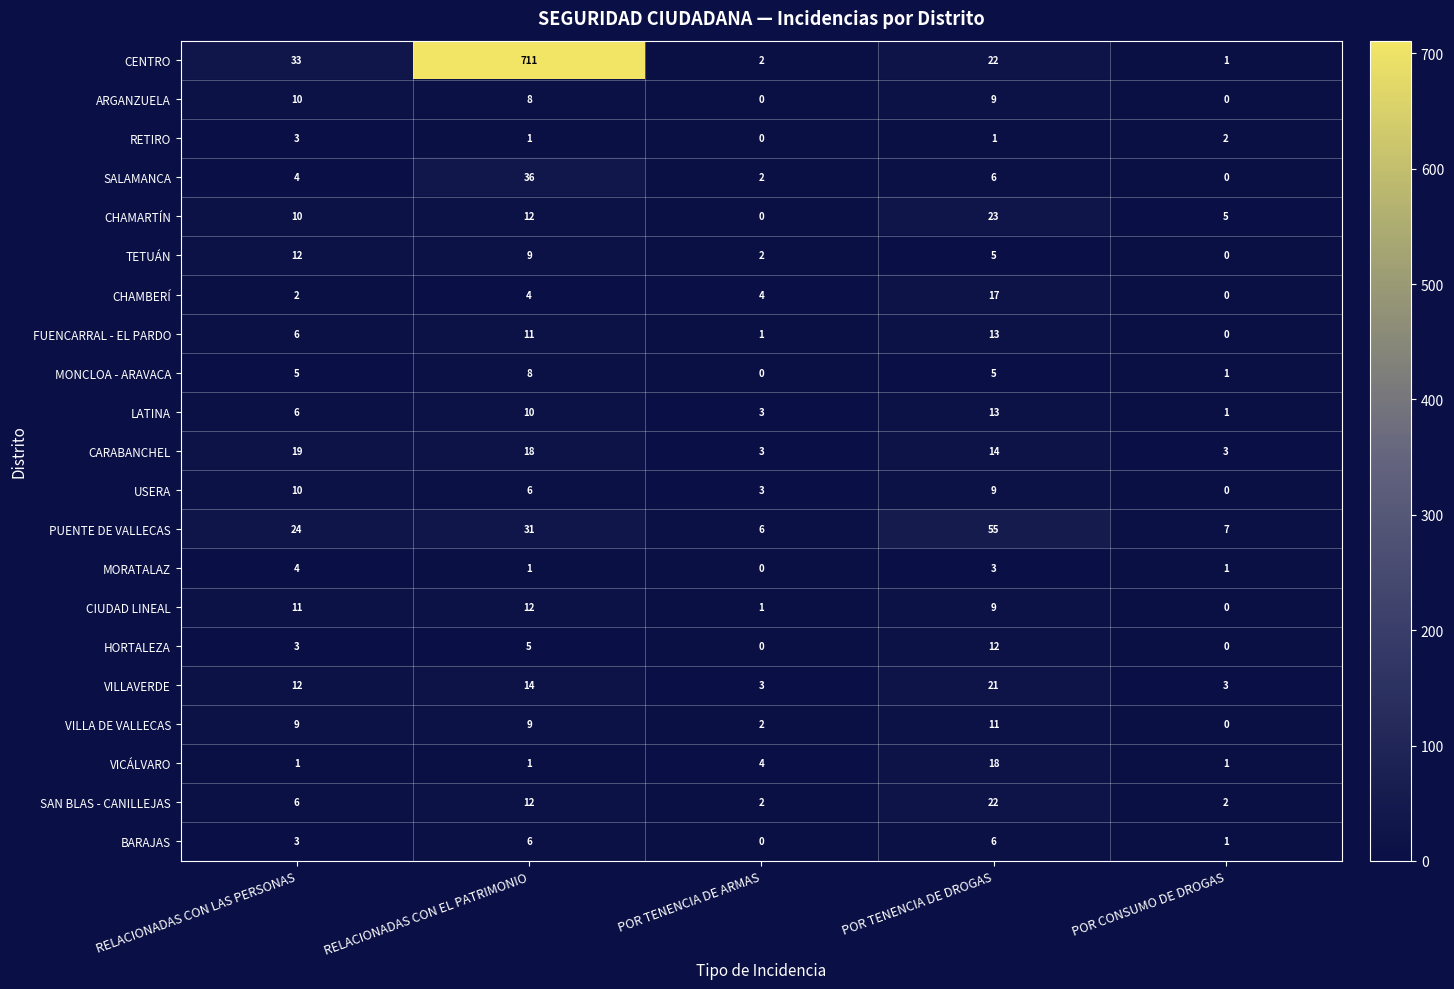

What is the difference between the second highest and minimum values in the CIUDAD LINEAL series?

11